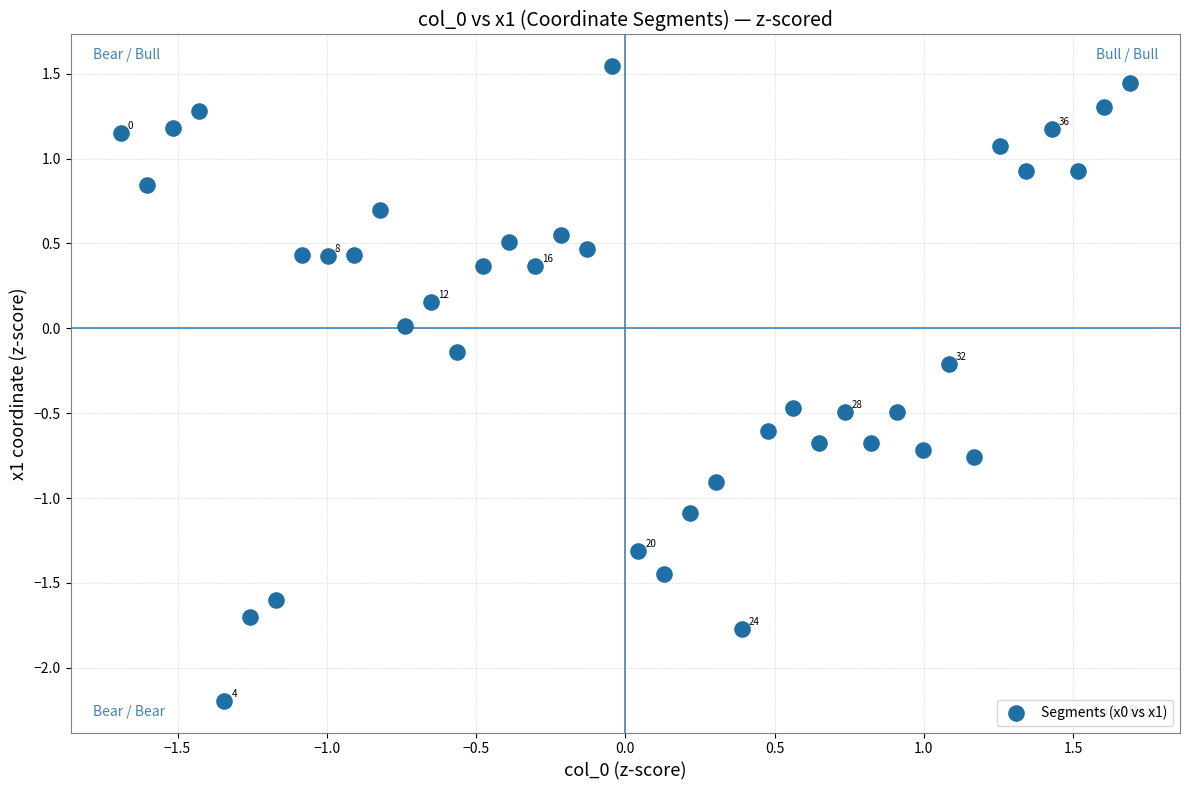

What is the range of X values (max minus min)?

3.4